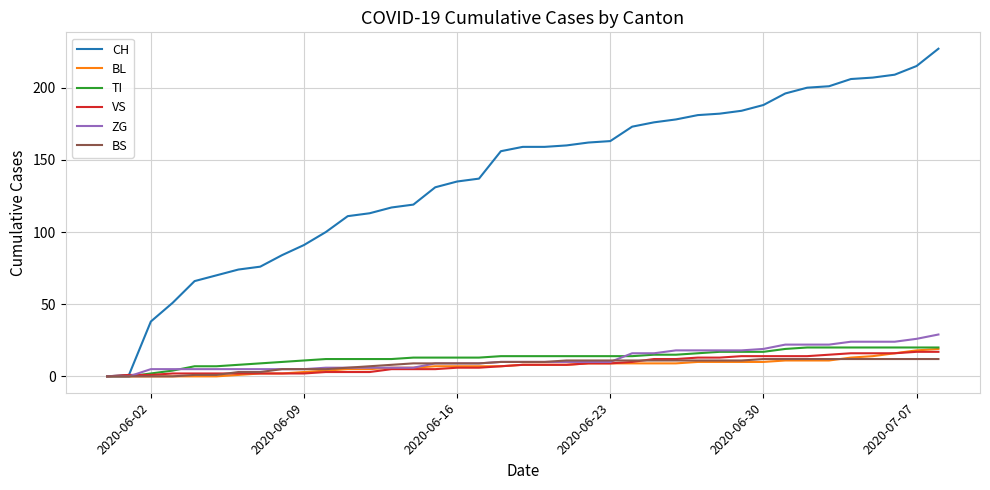

What is the highest value of the BL series?

19